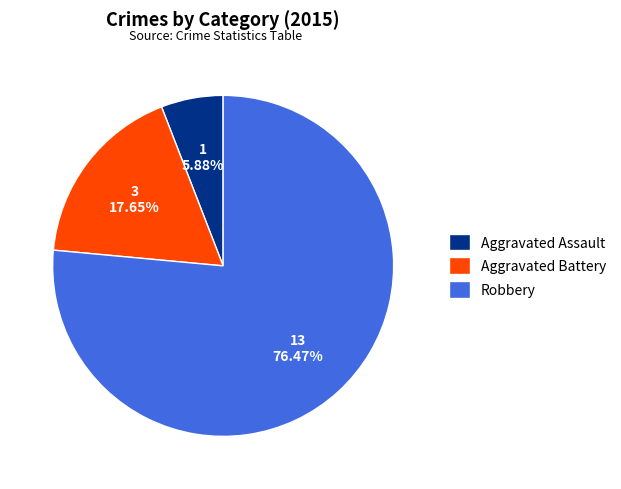

True or false: Aggravated Assault accounts for 6% of the total.

True